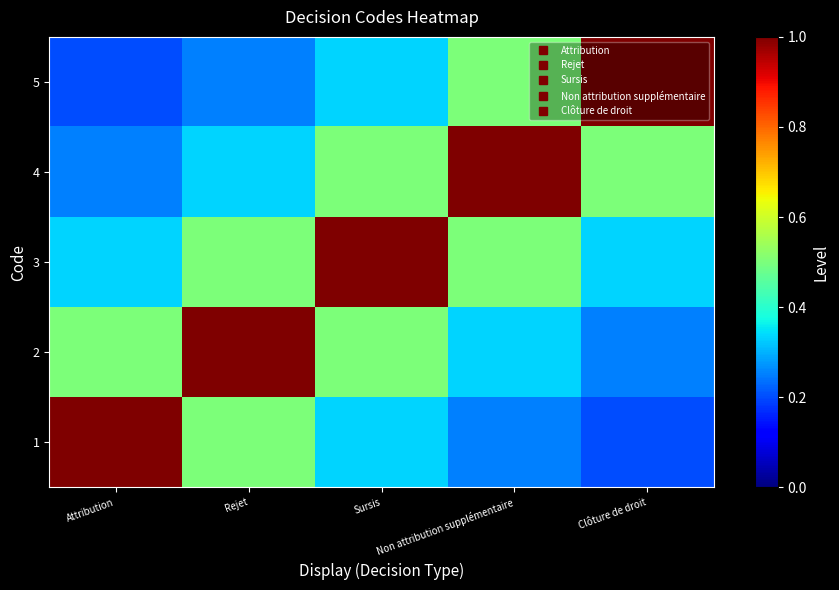

What is the difference between the highest and lowest values at Attribution?

0.8